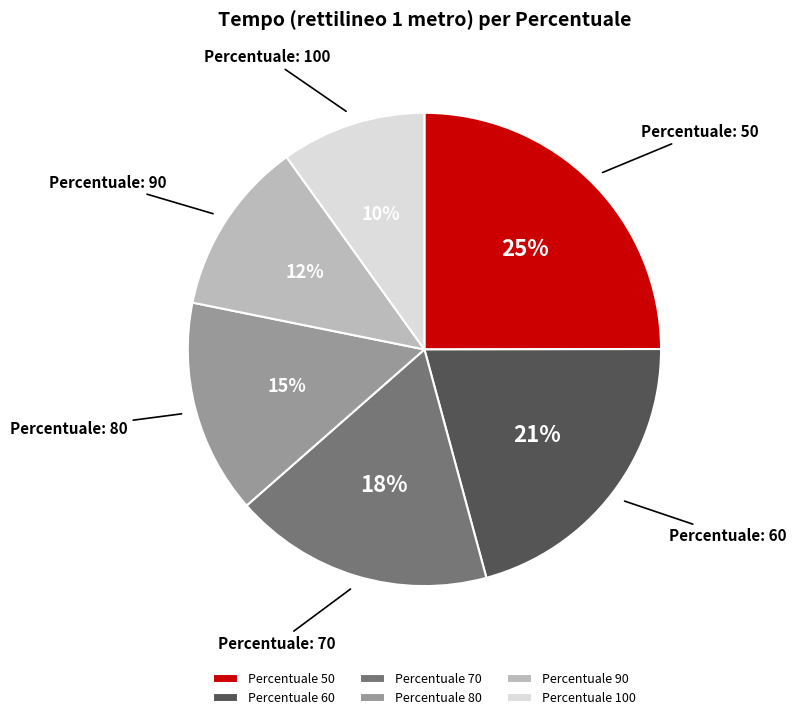

Count the number of slices in the pie.

6